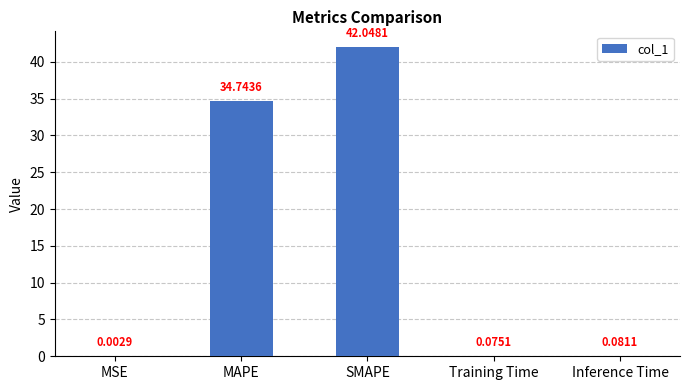

At which label is the value closest to 21?

MAPE